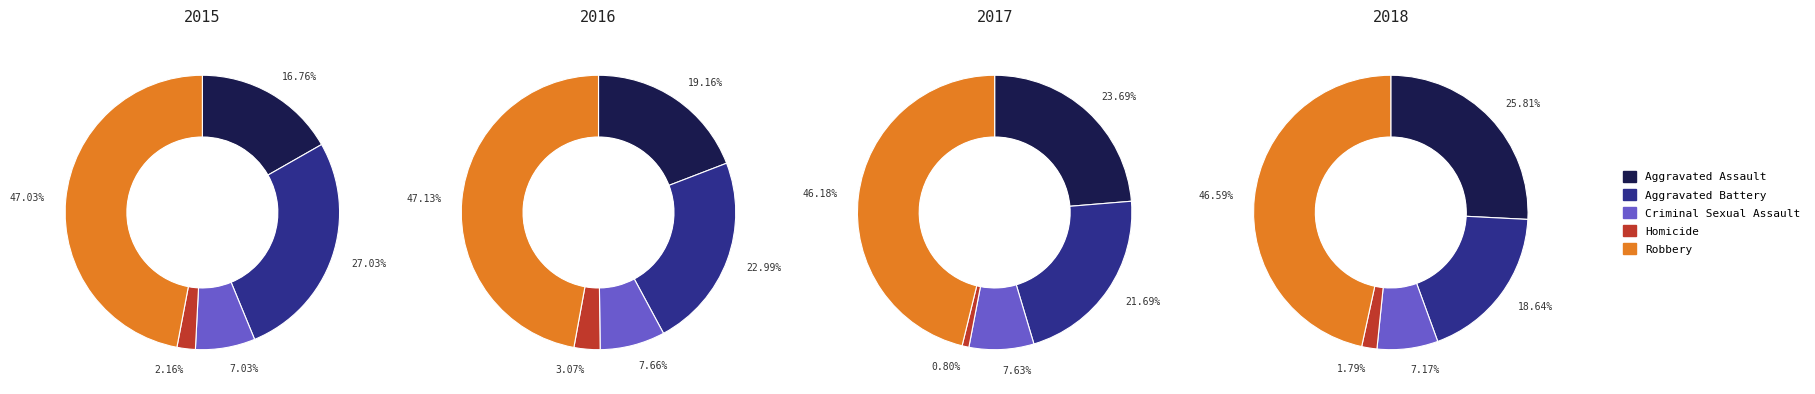

How many slices are in this pie chart?

5